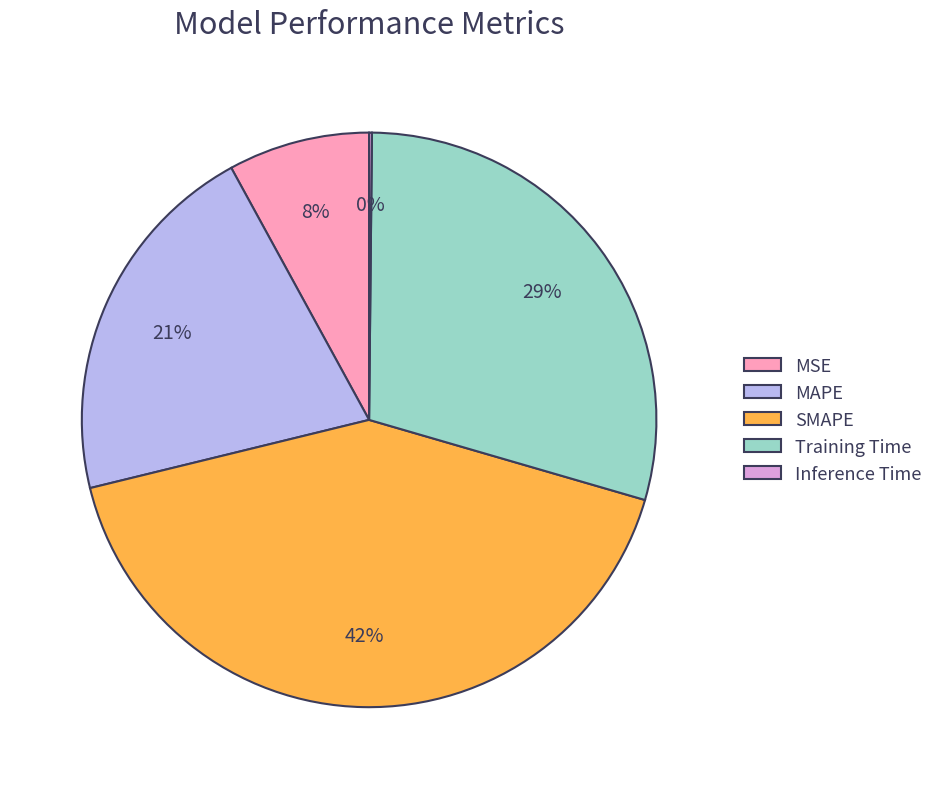

The MSE slice represents 21% of the pie. True or false?

False